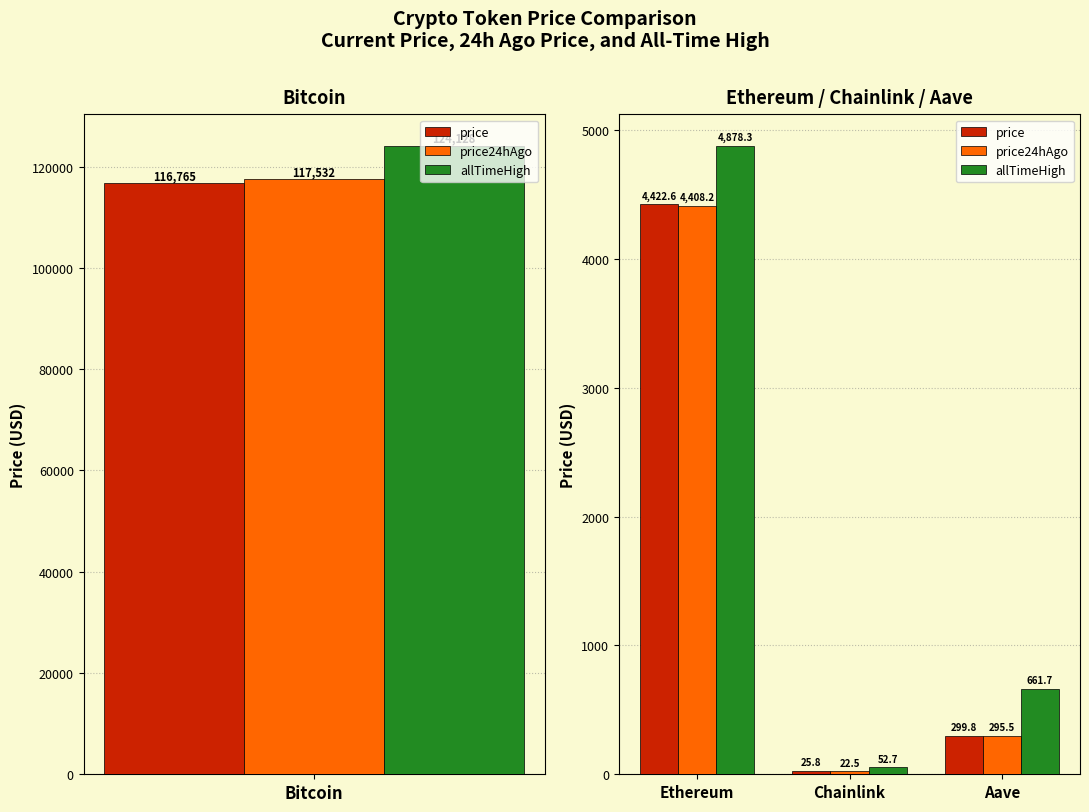

Which series changed the most between Ethereum and Aave?

allTimeHigh